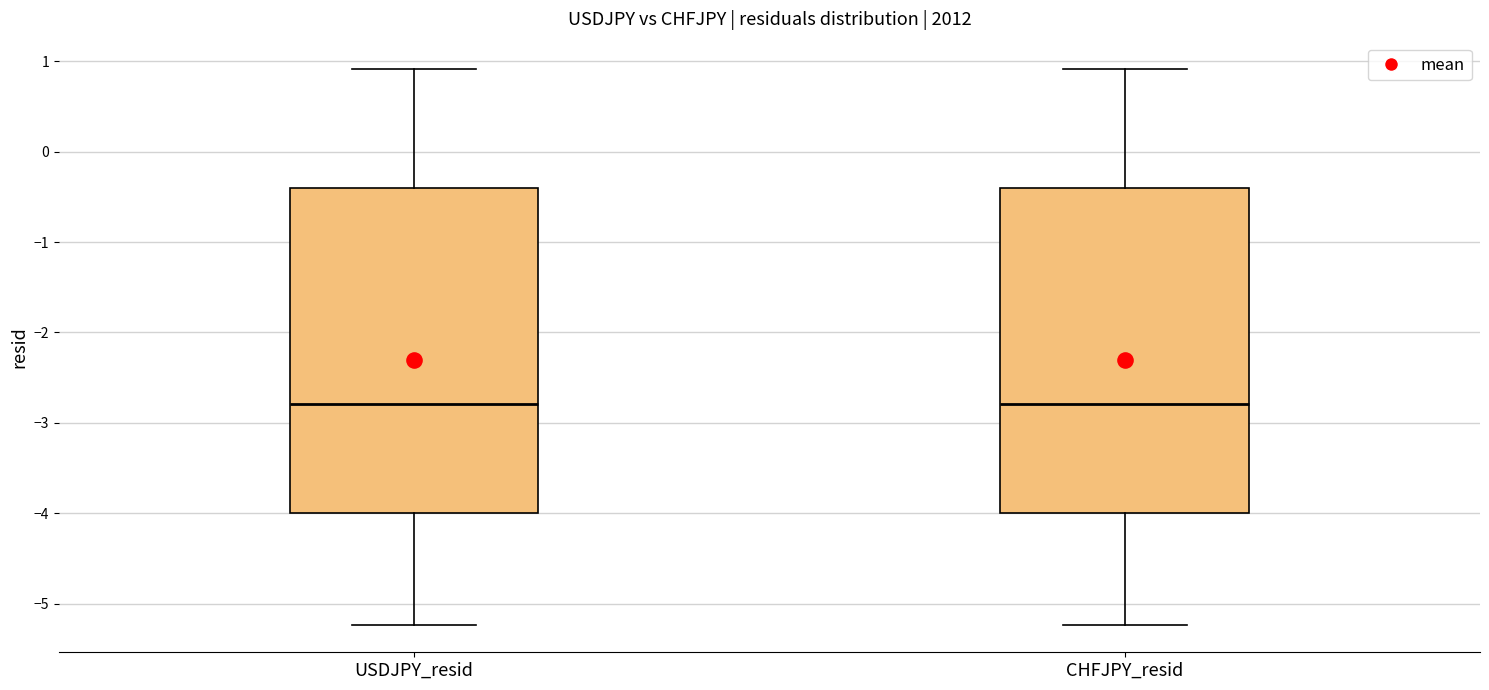

Reading left to right, read every box against the y-axis: the position of its median line, the range the box covers, and the ends of its whiskers. The values are not printed on the chart, so give them approximately, as read against the axis.

USDJPY_resid: median -2.8, box -4.0 to -0.4, whiskers -5.2 to 0.9
CHFJPY_resid: median -2.8, box -4.0 to -0.4, whiskers -5.2 to 0.9